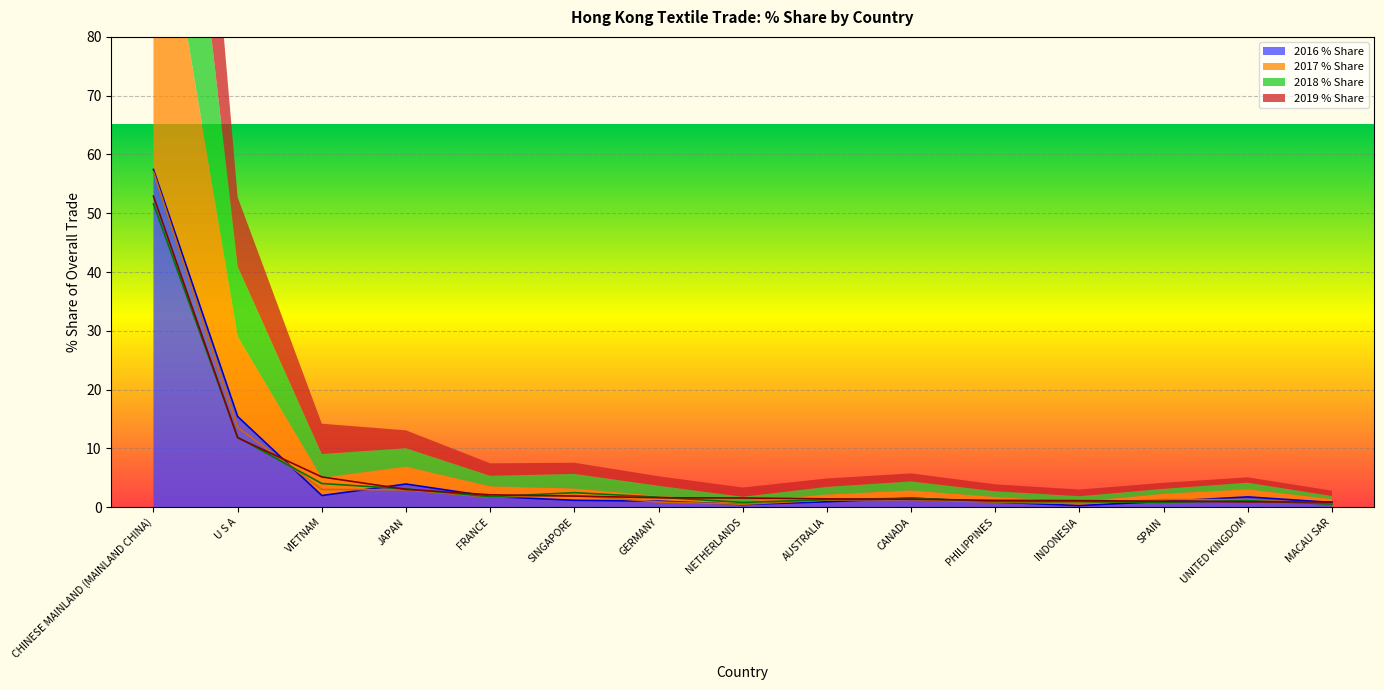

How many data points in 2019 % Share are less than 1?

2